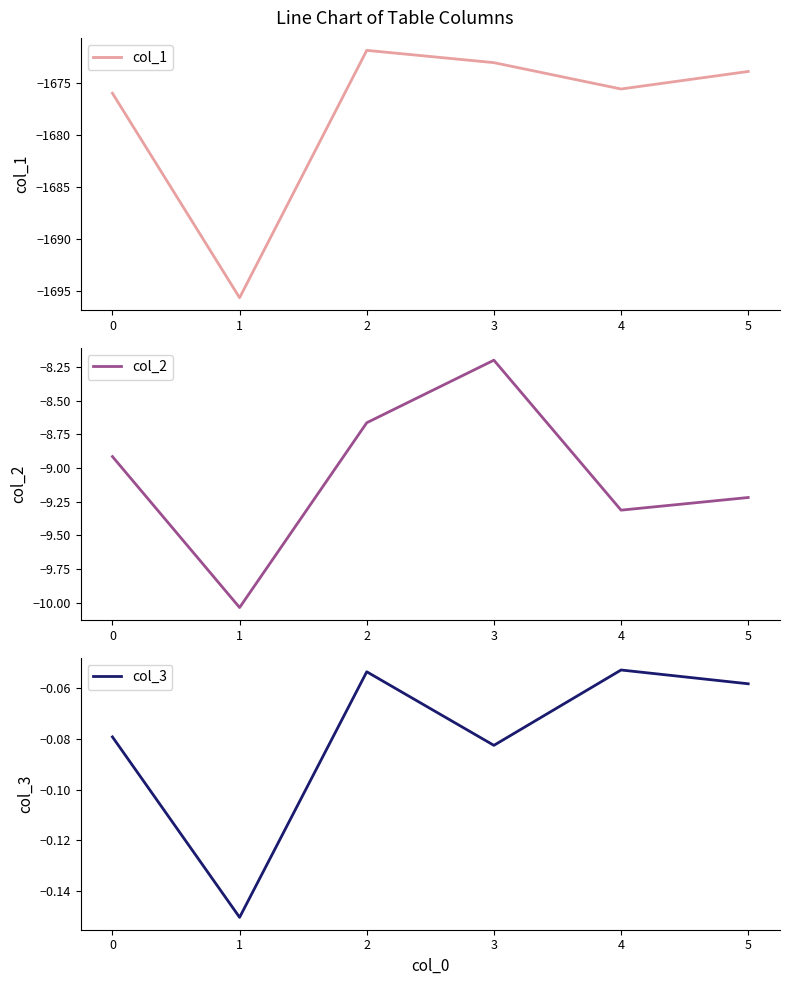

How many lines are shown in the chart?

3